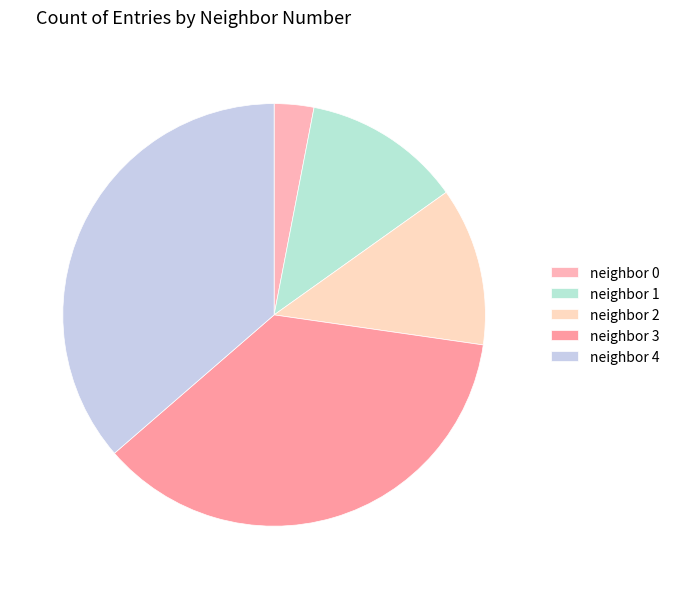

To the nearest percent, what is the difference between the largest and smallest slice percentages?

33%